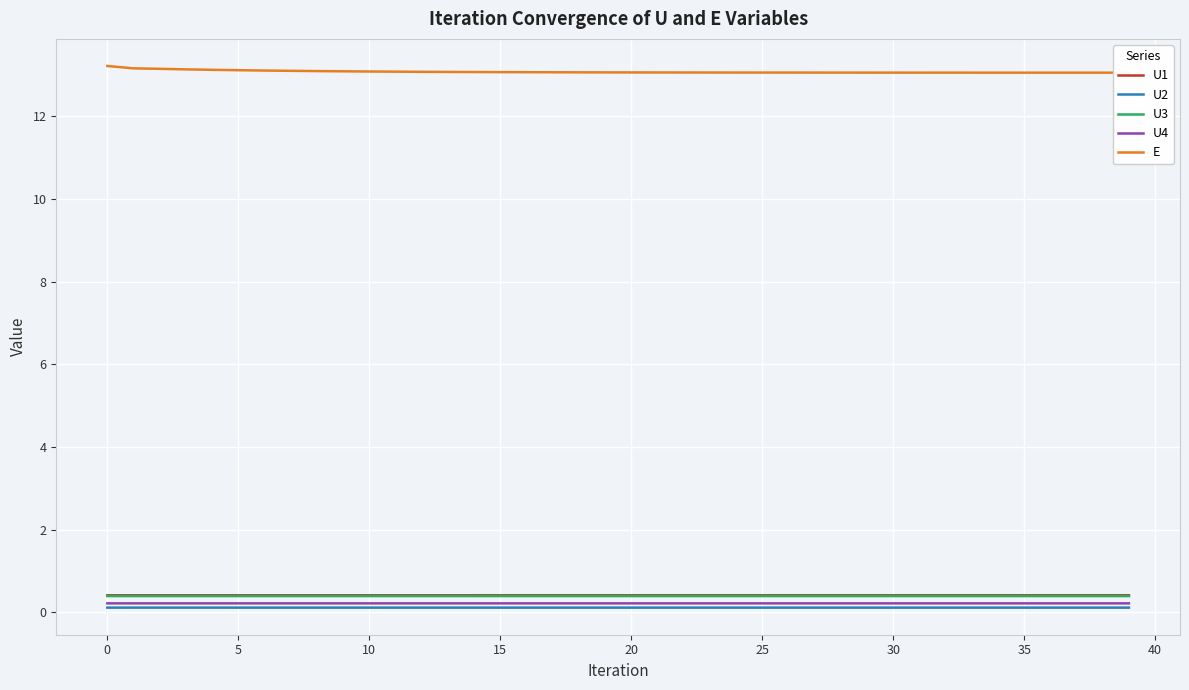

What is the spread (max minus min) of values at 28?

13.0